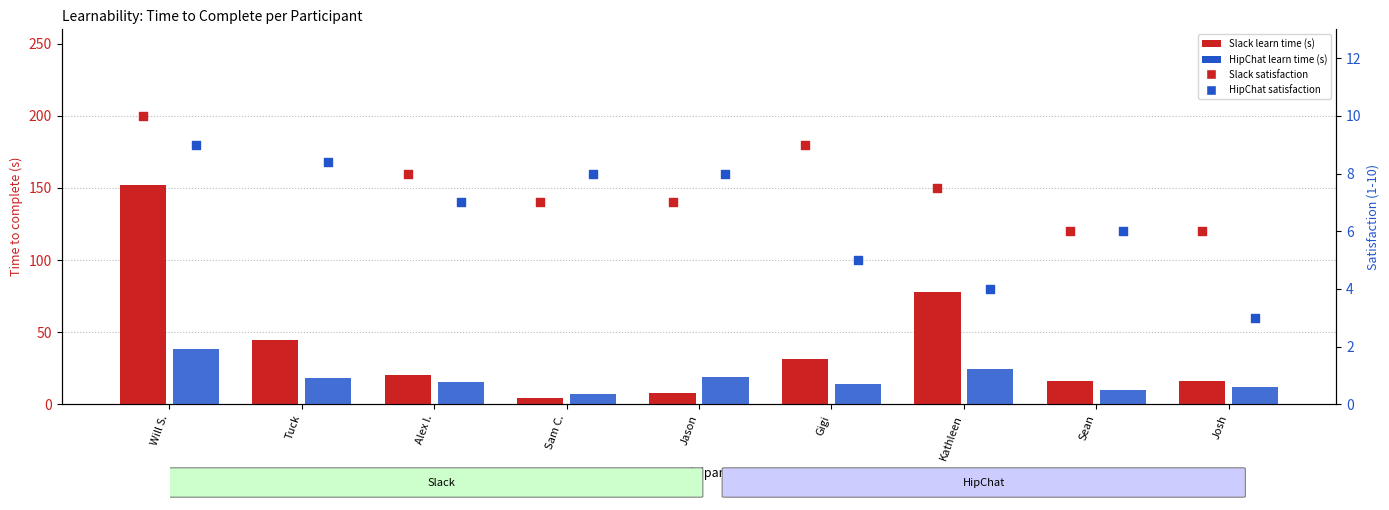

Which series contains the lowest Y value?

Slack Satisfaction